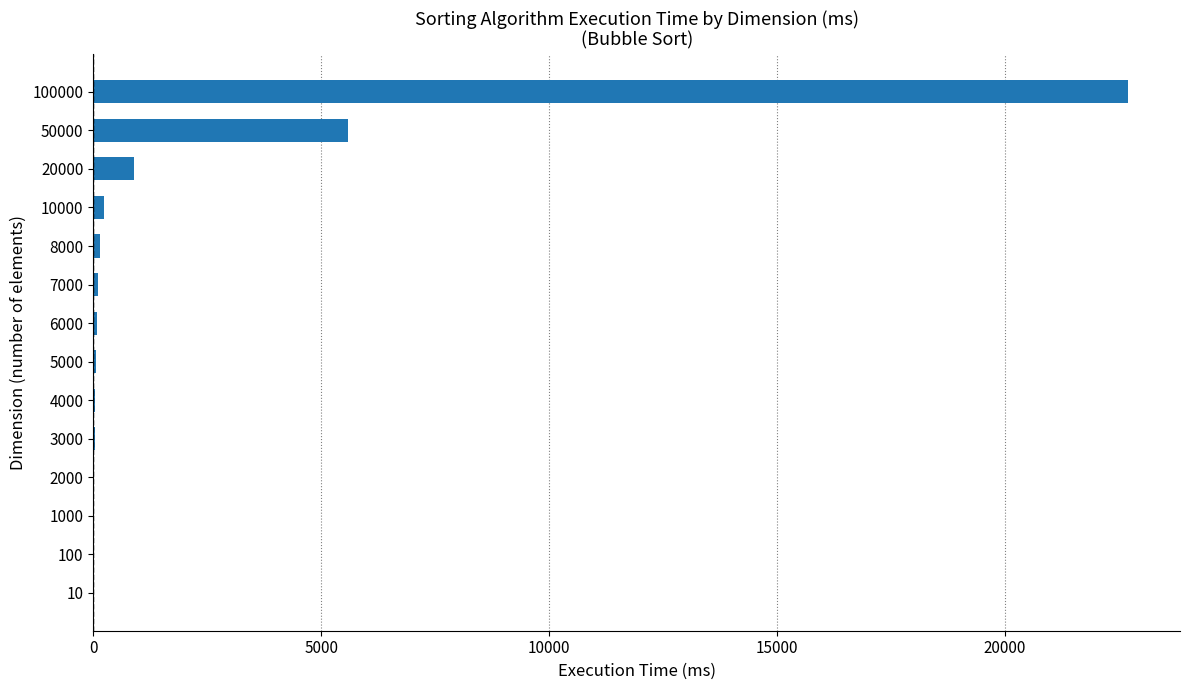

What is the maximum value shown in the chart?

22702